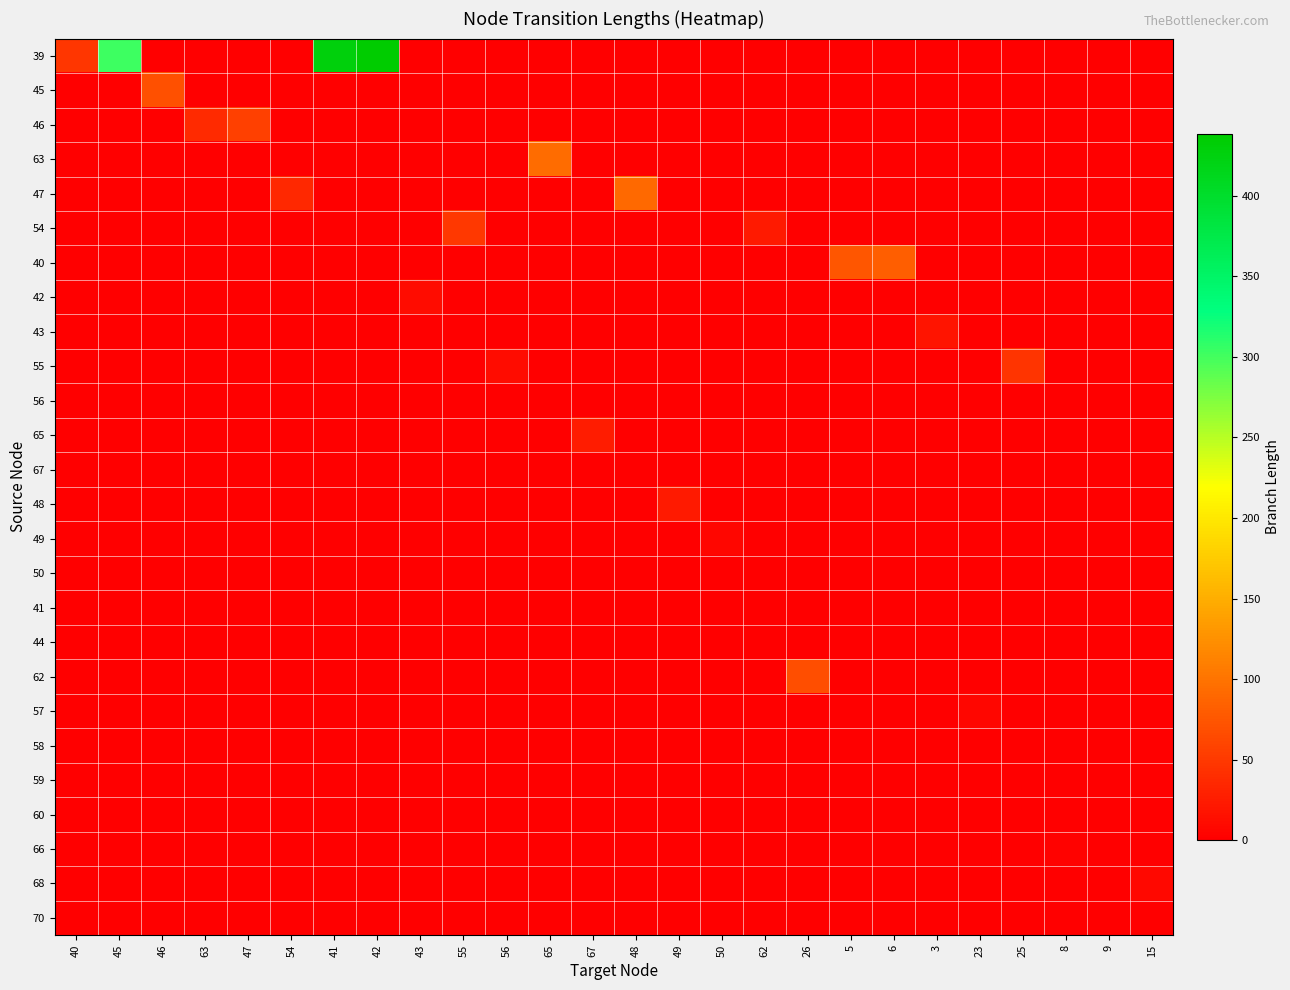

Count the number of categories in the chart.

26